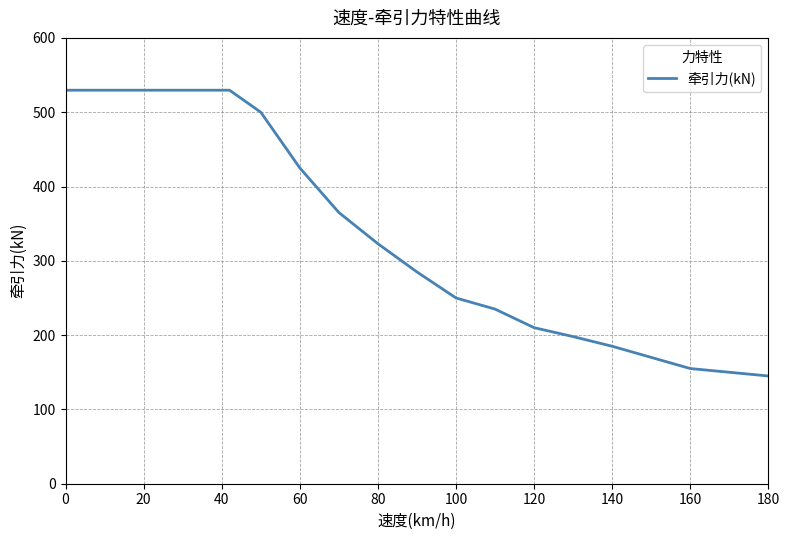

What is the difference between the maximum and minimum values?

384.6